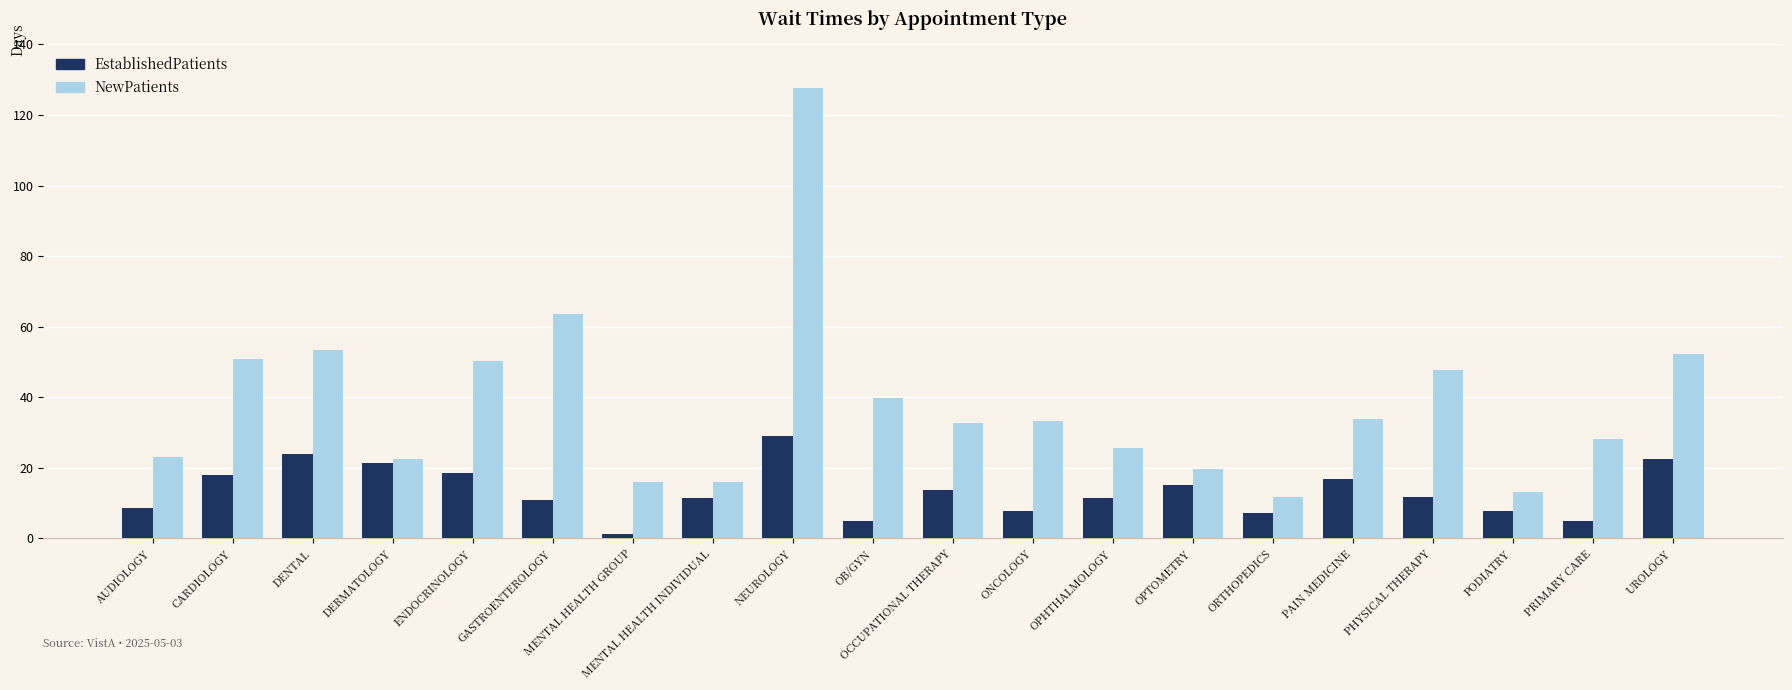

What is the total value across all series at AUDIOLOGY?

31.7